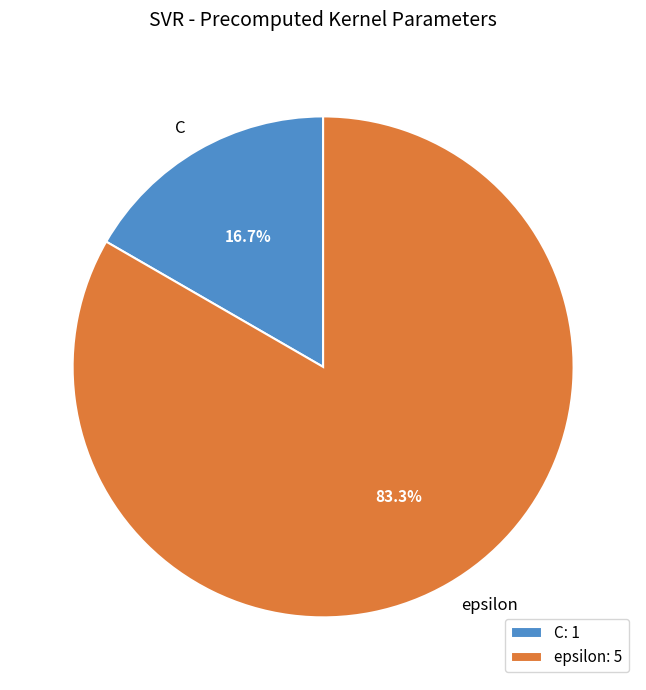

What is the ratio of the value at epsilon to the value at C?

5.0